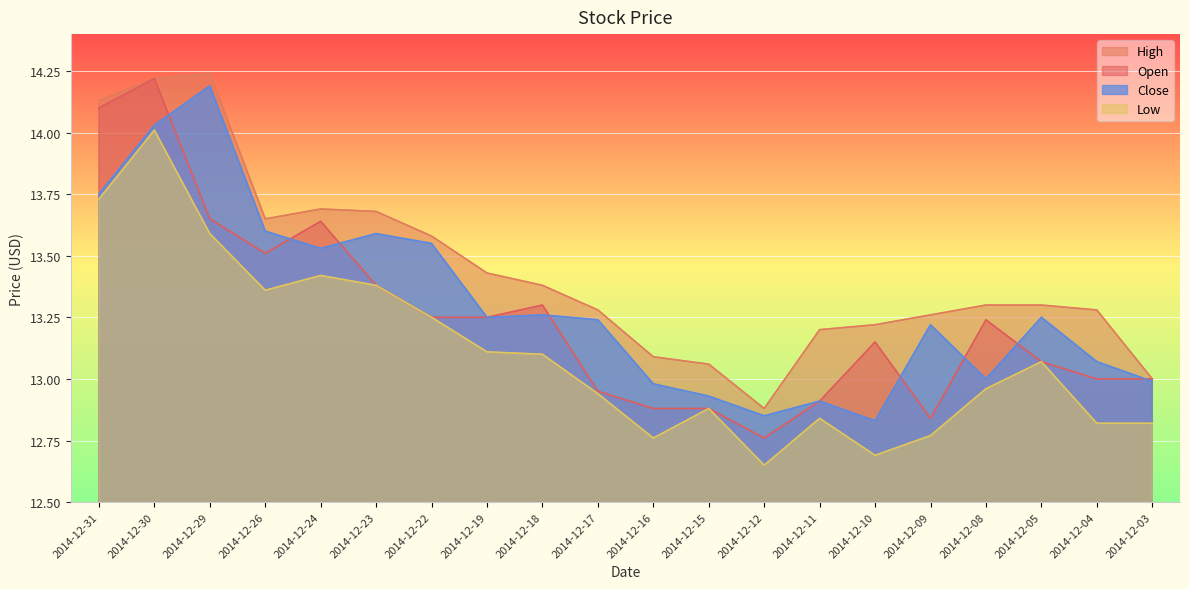

The Low series shows 13.1 at 2014-12-05. True or false?

True